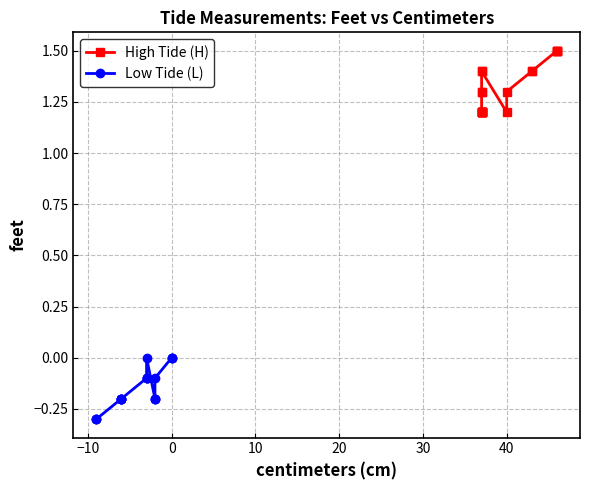

What is the minimum value shown in the chart?

-0.3